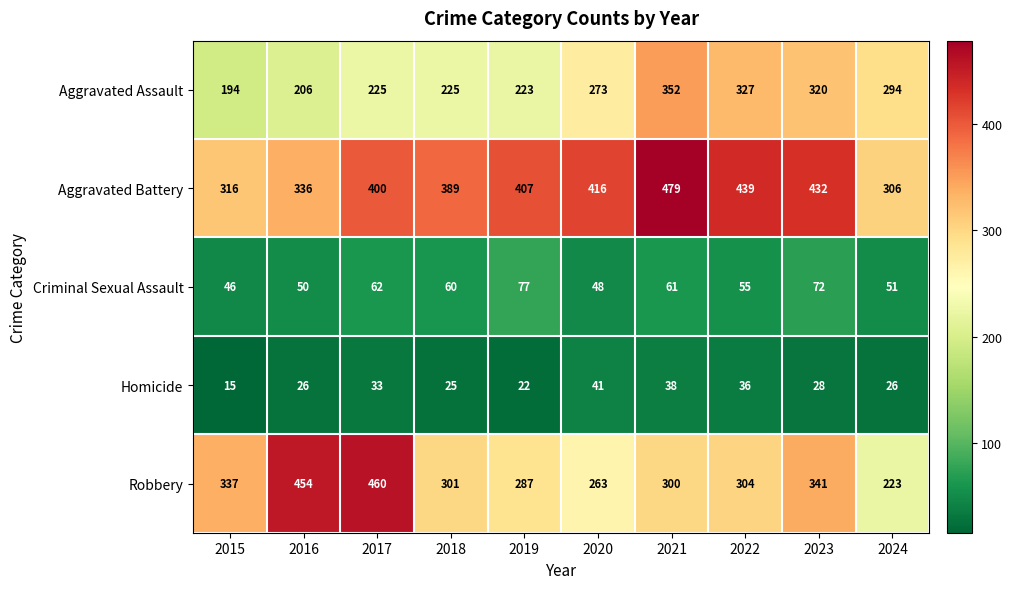

What is the smallest value displayed?

15